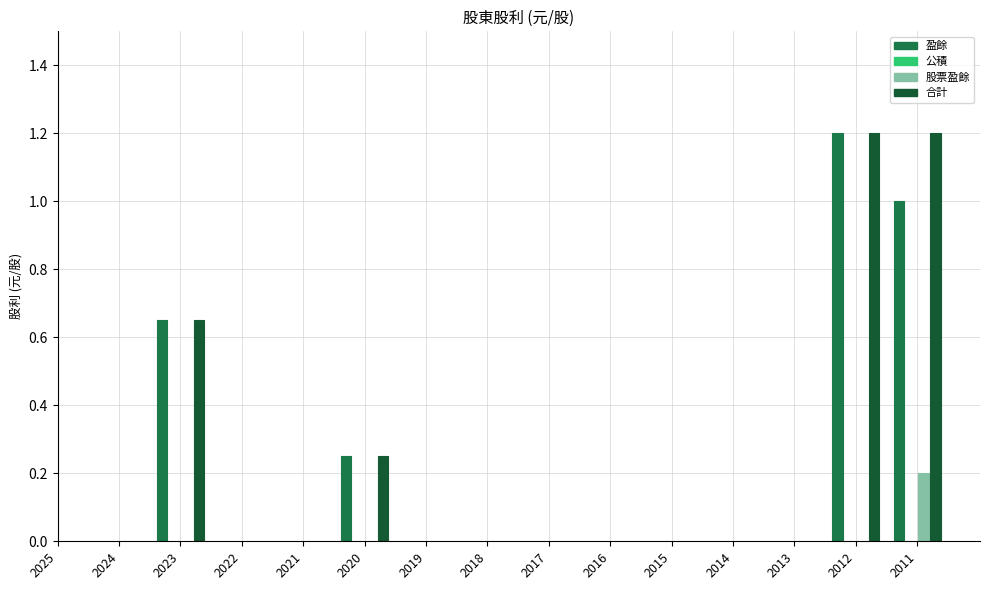

Rank the categories by 公積 value from lowest to highest.

2025, 2024, 2023, 2022, 2021, 2020, 2019, 2018, 2017, 2016, 2015, 2014, 2013, 2012, 2011